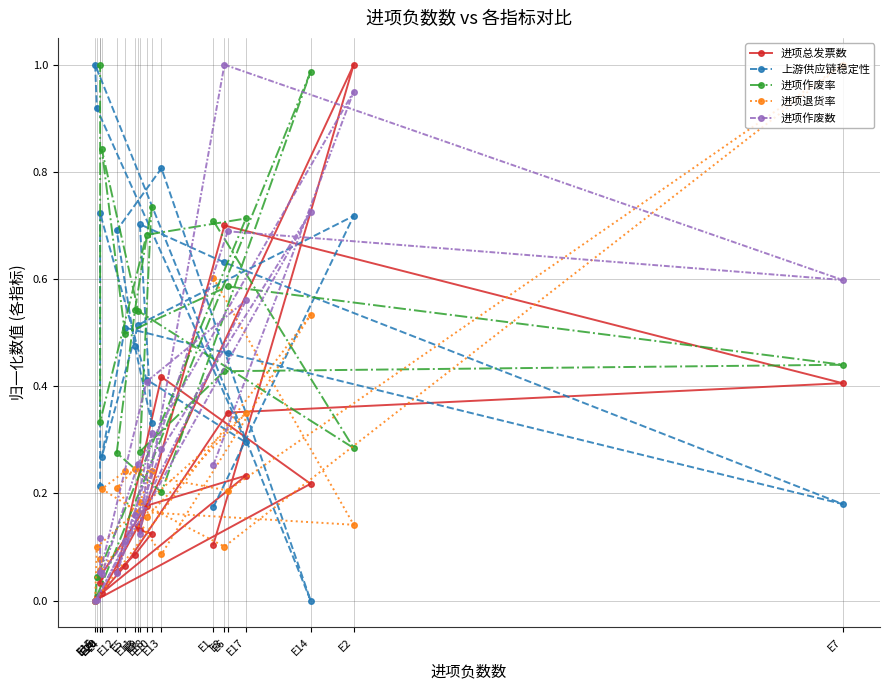

At how many categories does at least one series exceed 0?

20